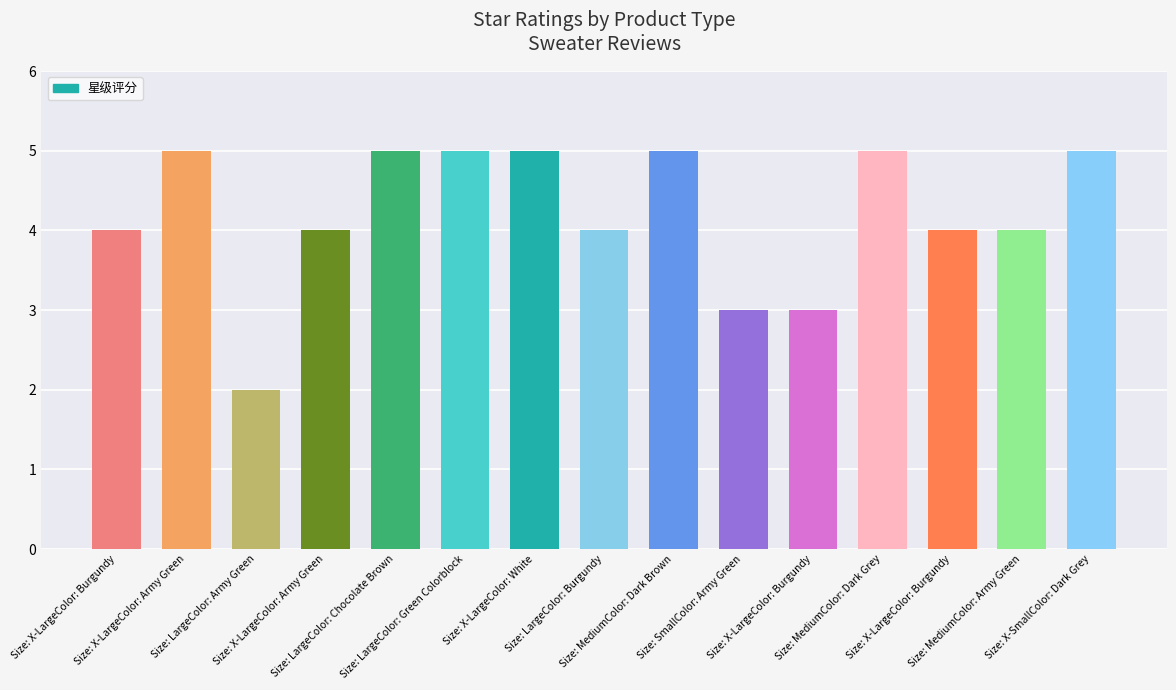

Is it true that the value at Size: X-LargeColor: Burgundy is 4?

True